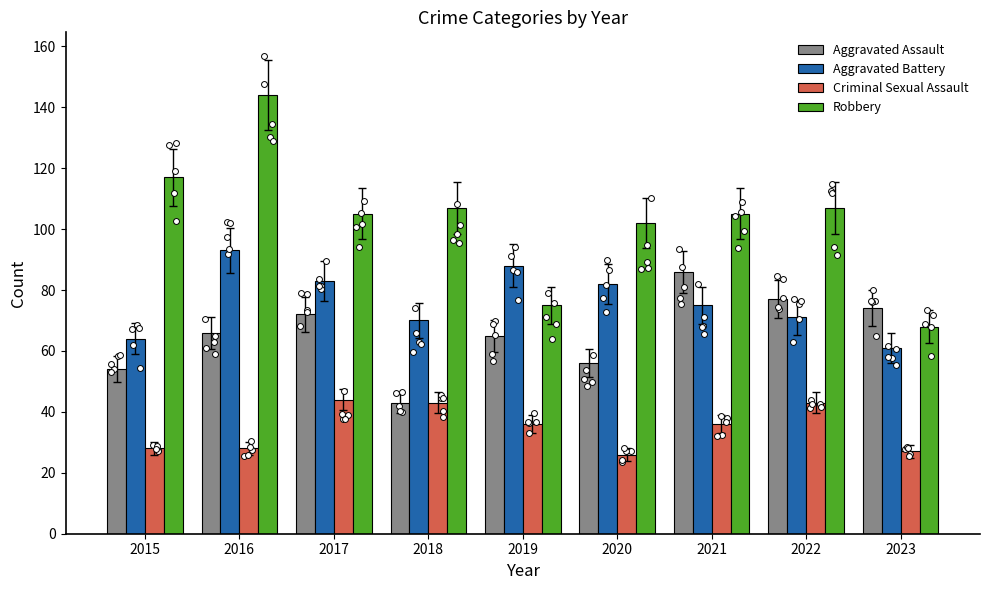

Which series contains the highest Y value?

Robbery